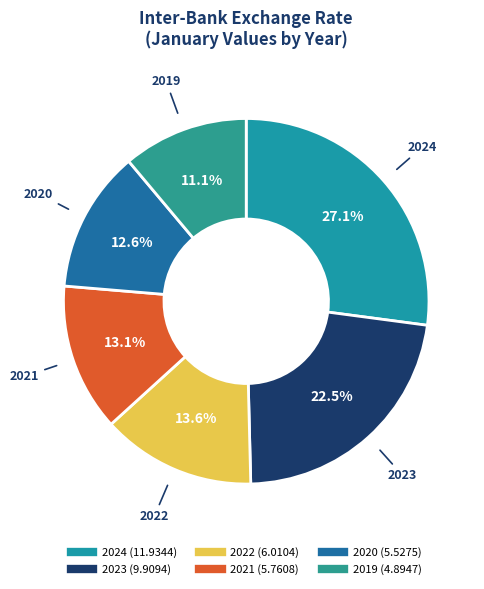

Does 2023 account for over 50% of the chart?

No